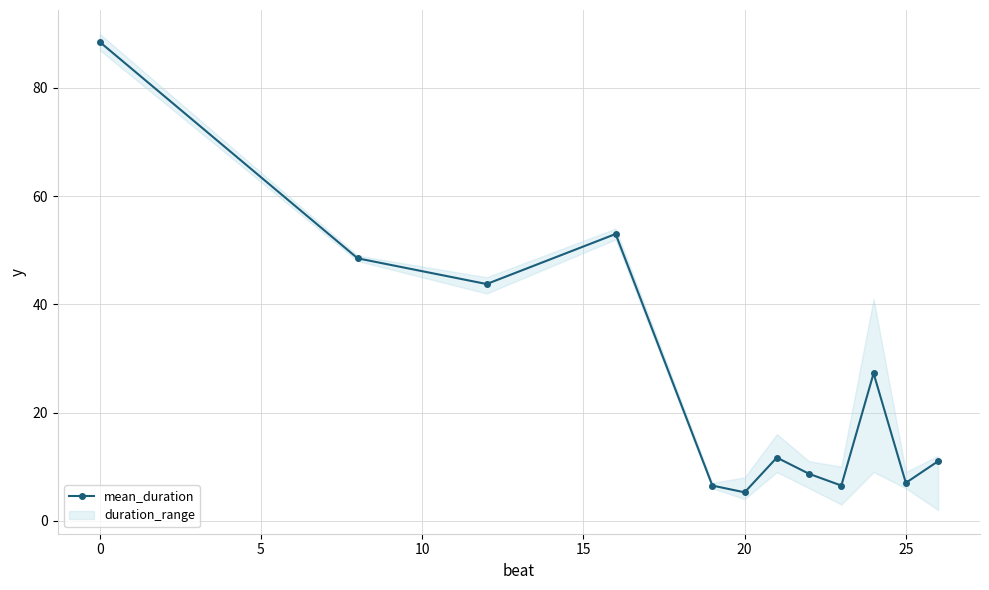

True or false: mean_duration has a value of 7.0 at 25.

True